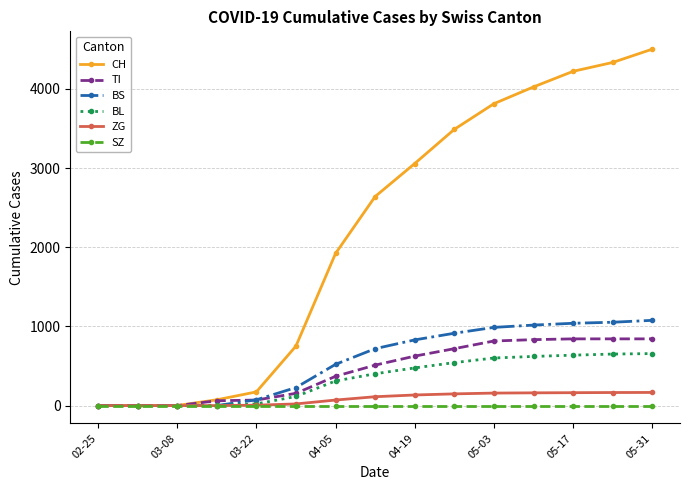

Which series has the largest range (max minus min)?

CH